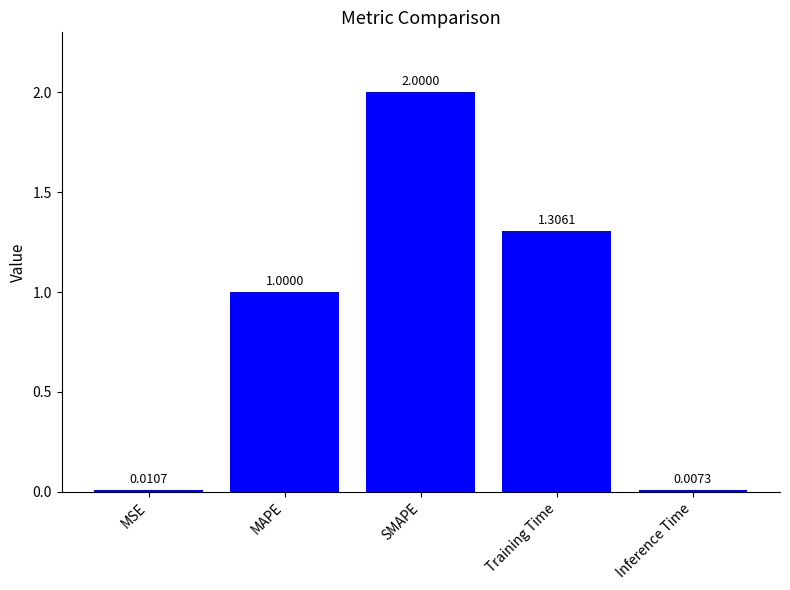

What position from the left is MSE?

1